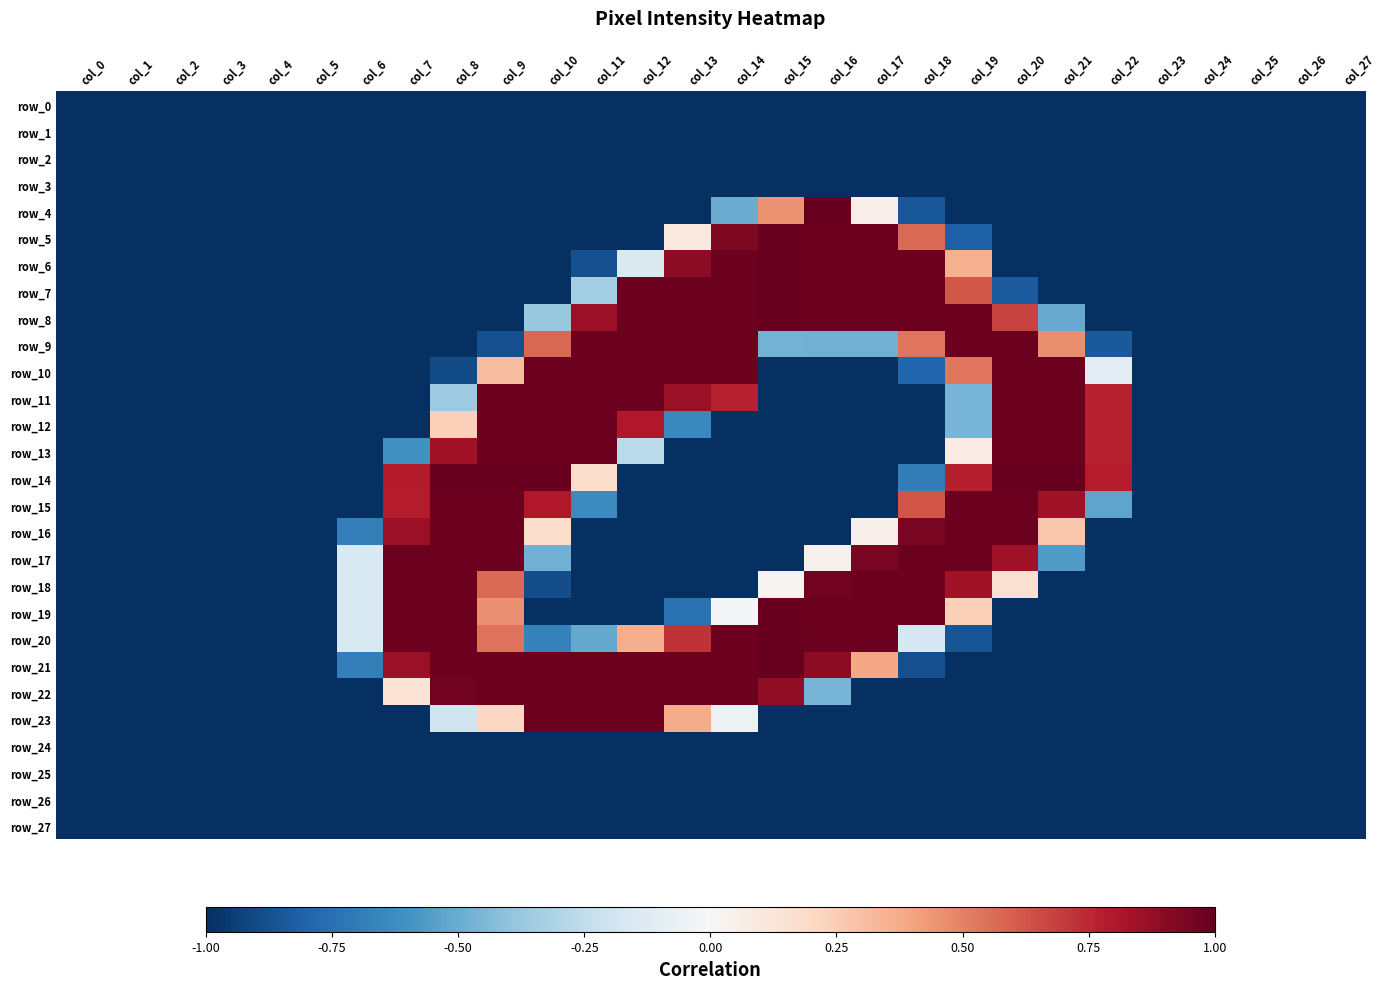

Which series has the largest total across all categories?

row_21